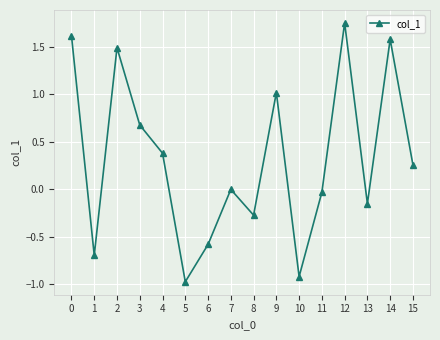

What is the approximate value at 9?

1.0